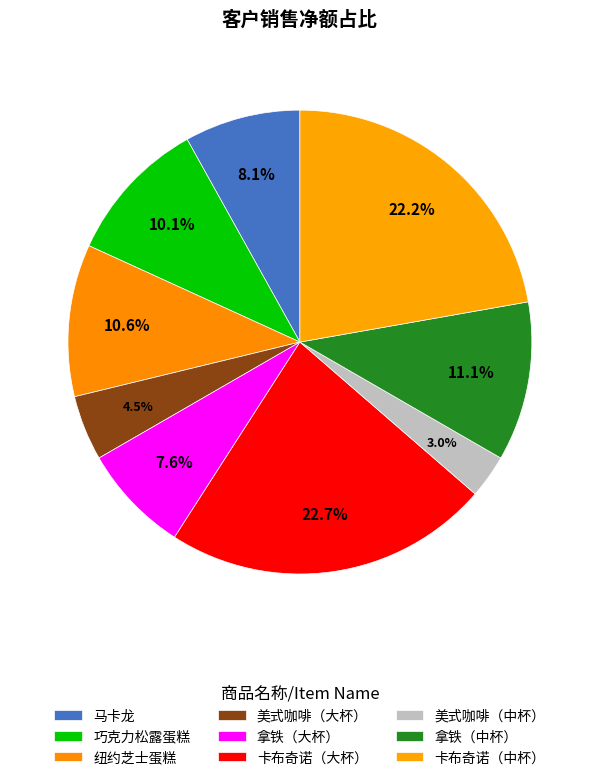

Count the number of slices in the pie.

9